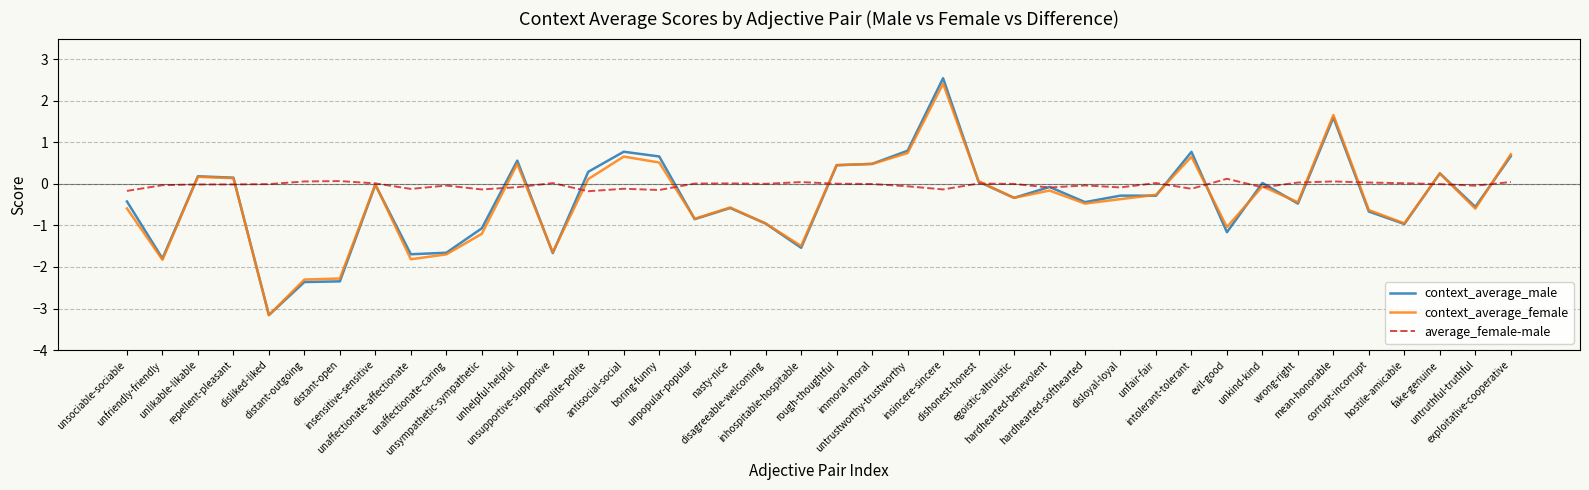

Which series has the widest spread of values?

context_average_male